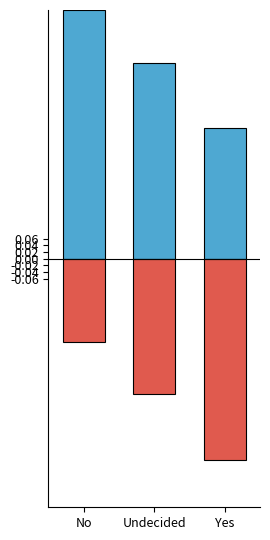

At how many categories does at least one series exceed 0?

3